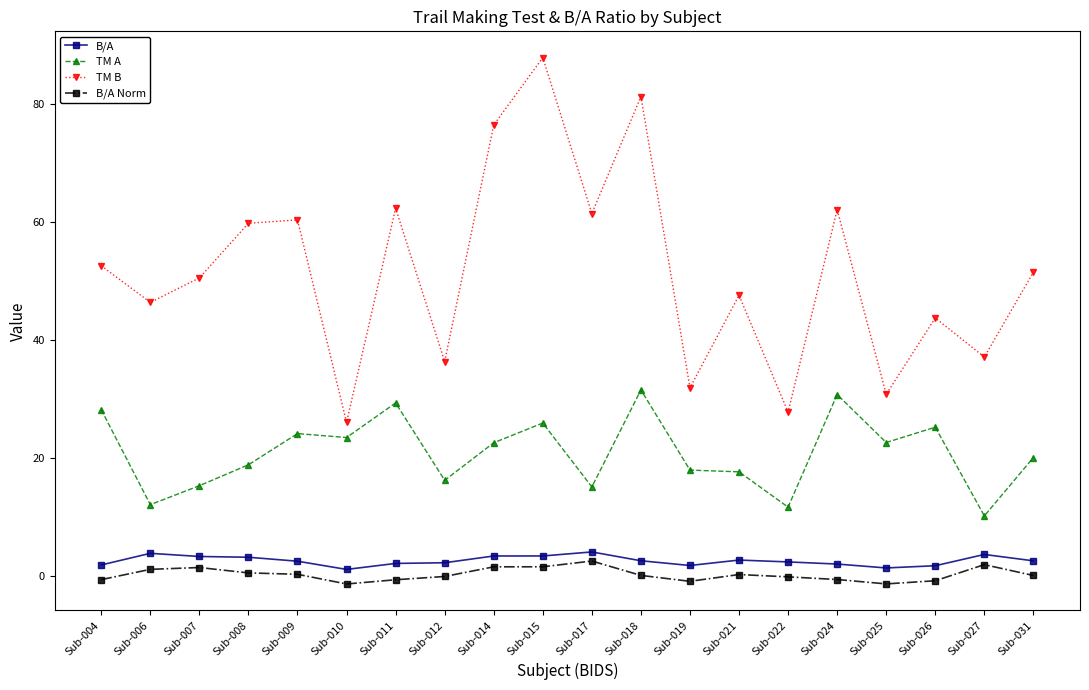

The TM A series shows 6.9 at Sub-022. True or false?

False